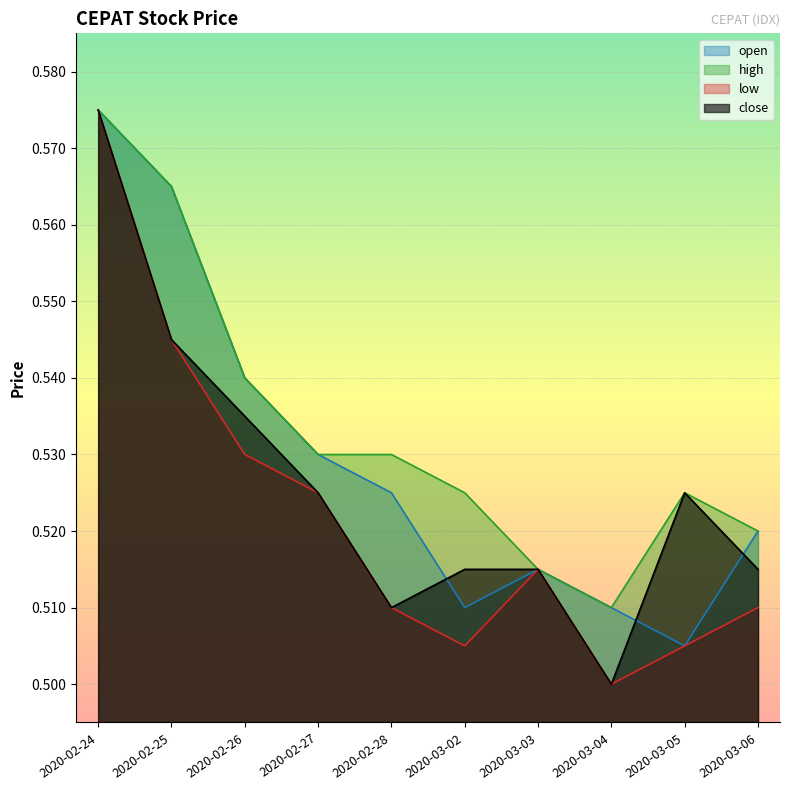

List the series in order of their overall mean, highest first.

high, open, close, low